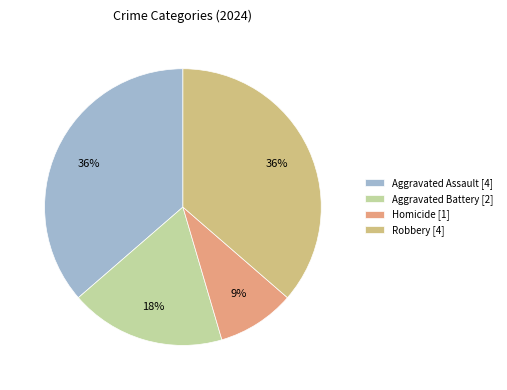

Is the sum of Robbery and Homicide greater than half?

No